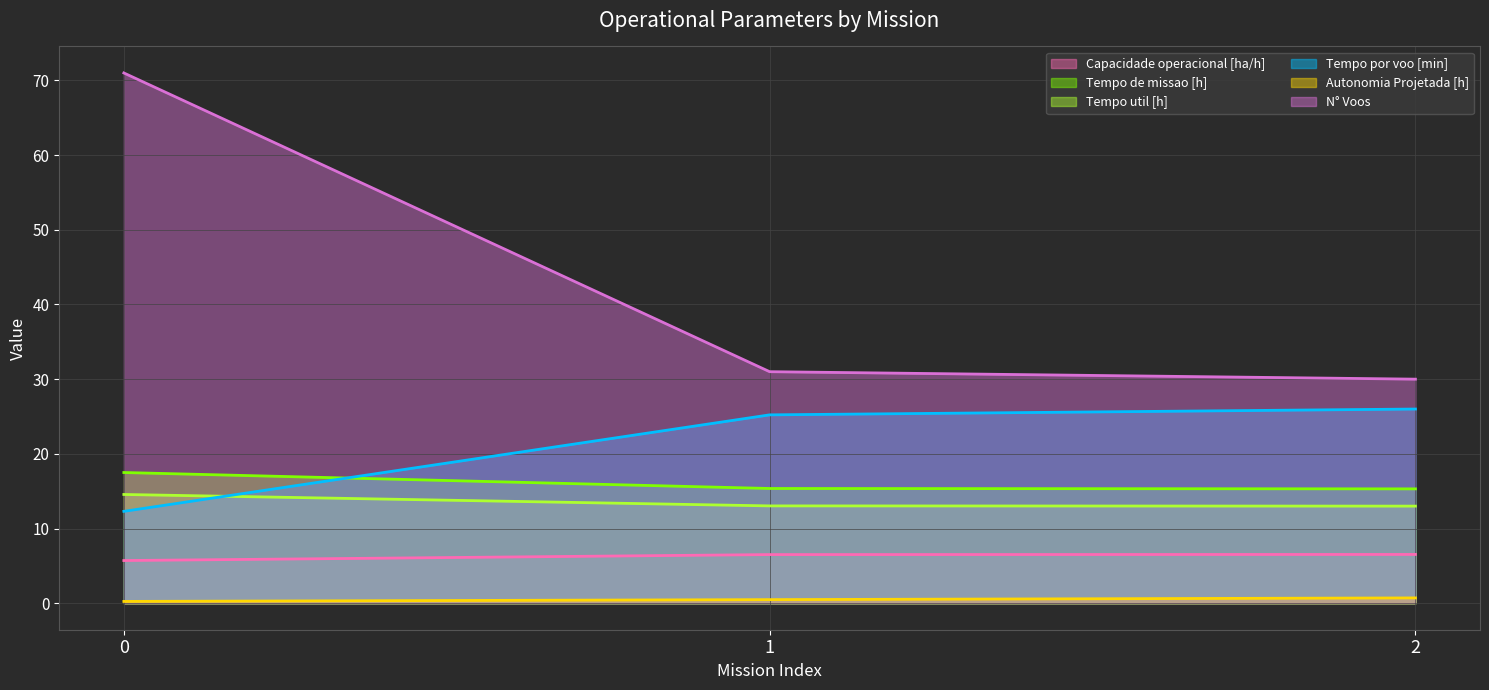

Which series changed the most between 0 and 1?

N° Voos